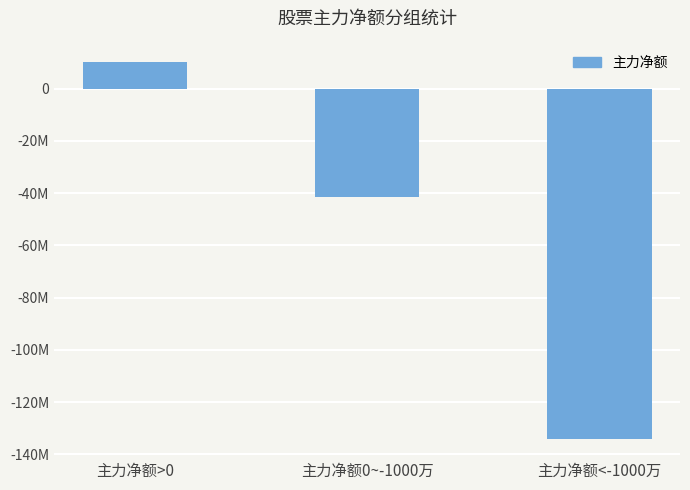

How many values are below zero?

2